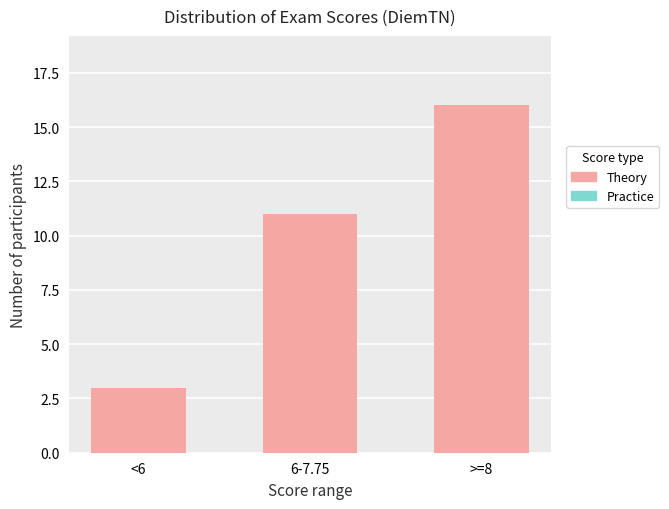

What is the difference between the values at 6-7.75 and <6?

8